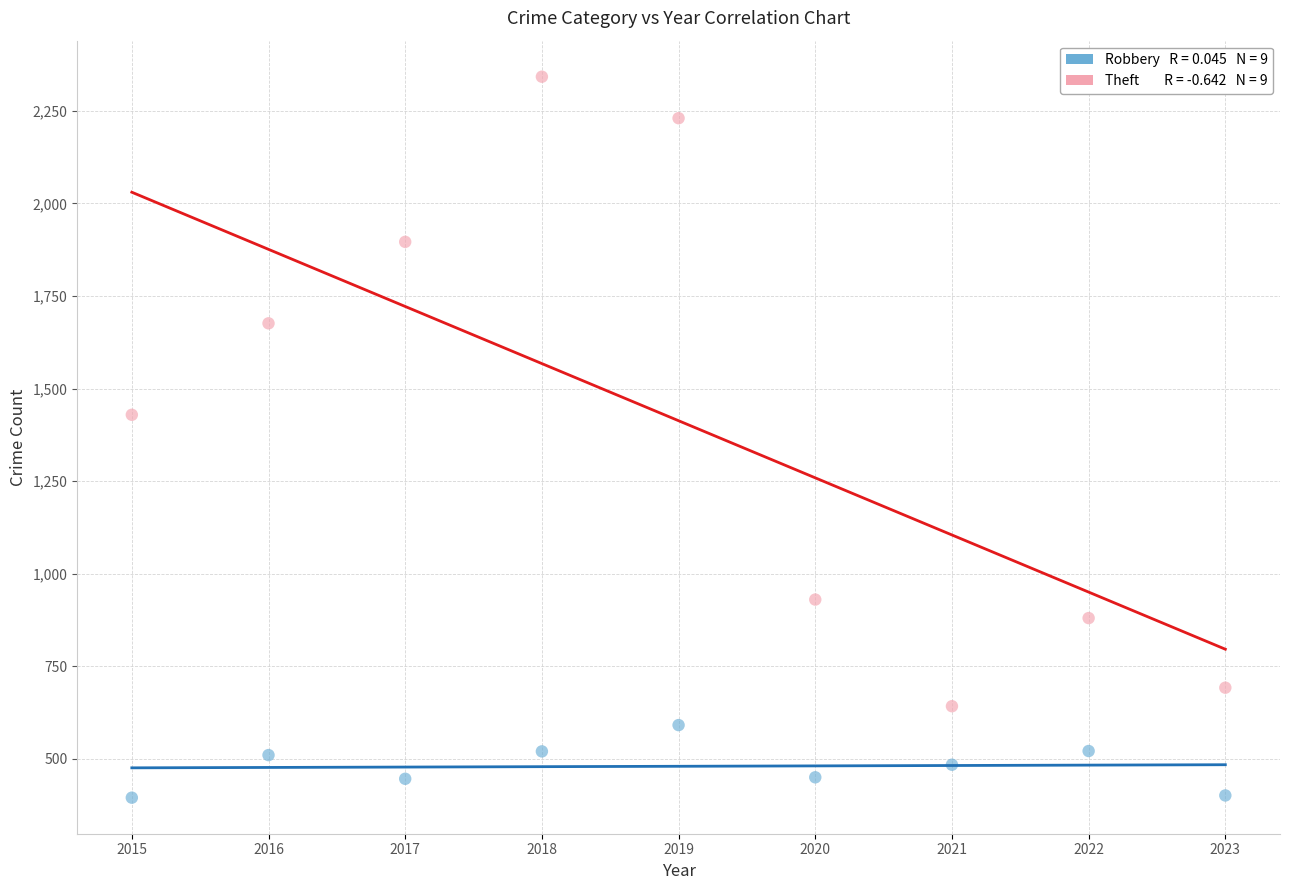

Across all data points, what is the range of X values (max minus min)?

8